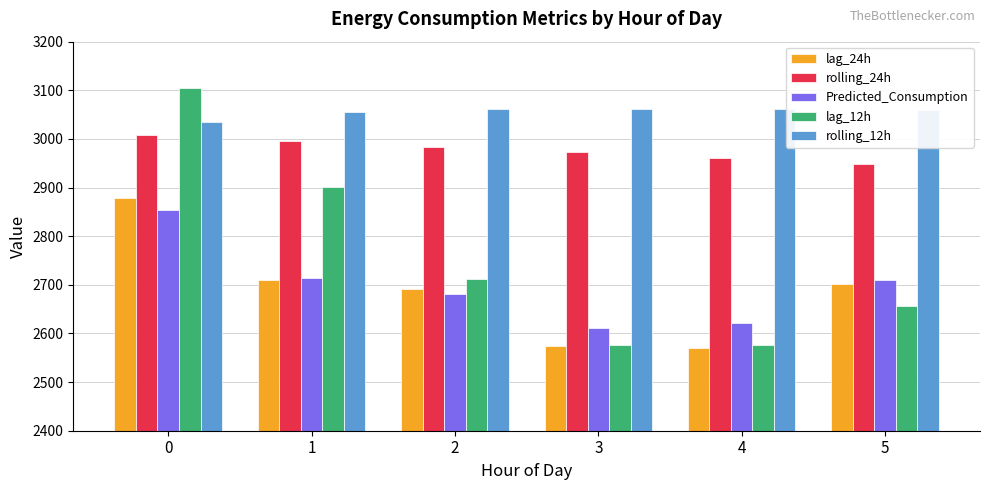

What is the difference between the second highest and second lowest values in the Predicted_Consumption series?

93.2